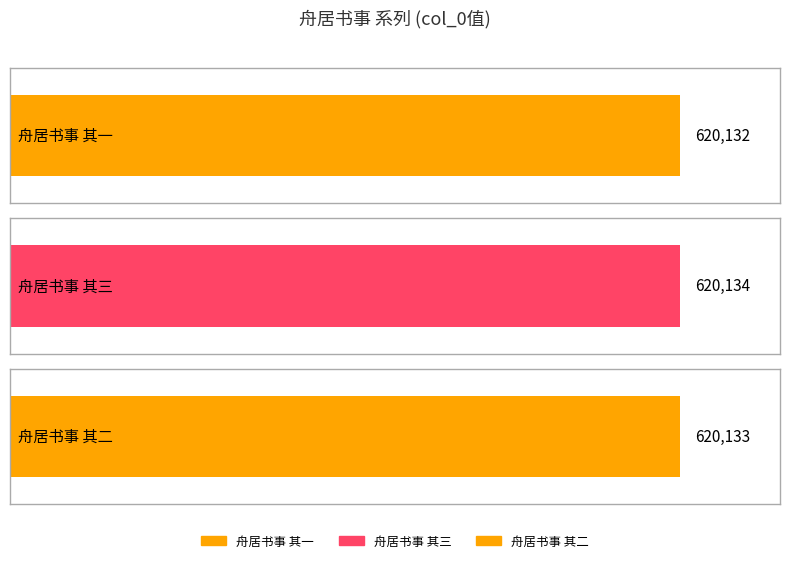

What is the value of the 2nd bar from the left?

620134